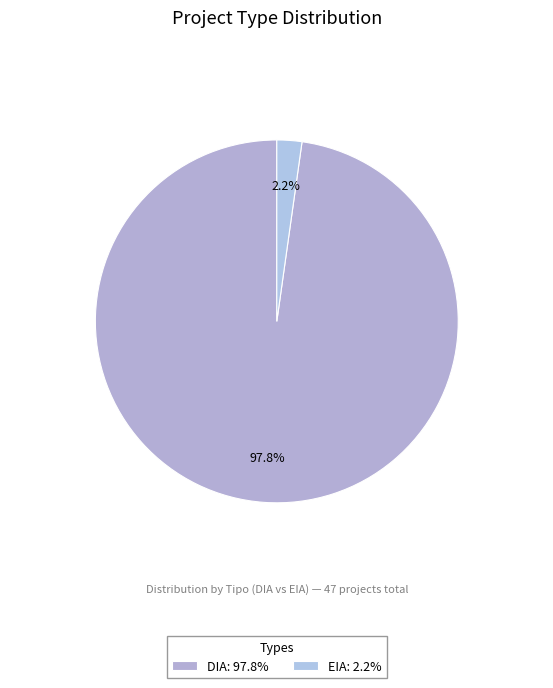

Count the number of slices in the pie.

2